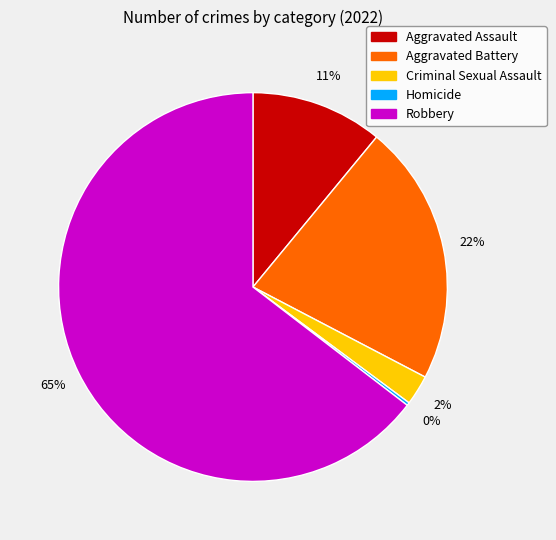

Which has a higher value, Criminal Sexual Assault or Aggravated Battery?

Aggravated Battery